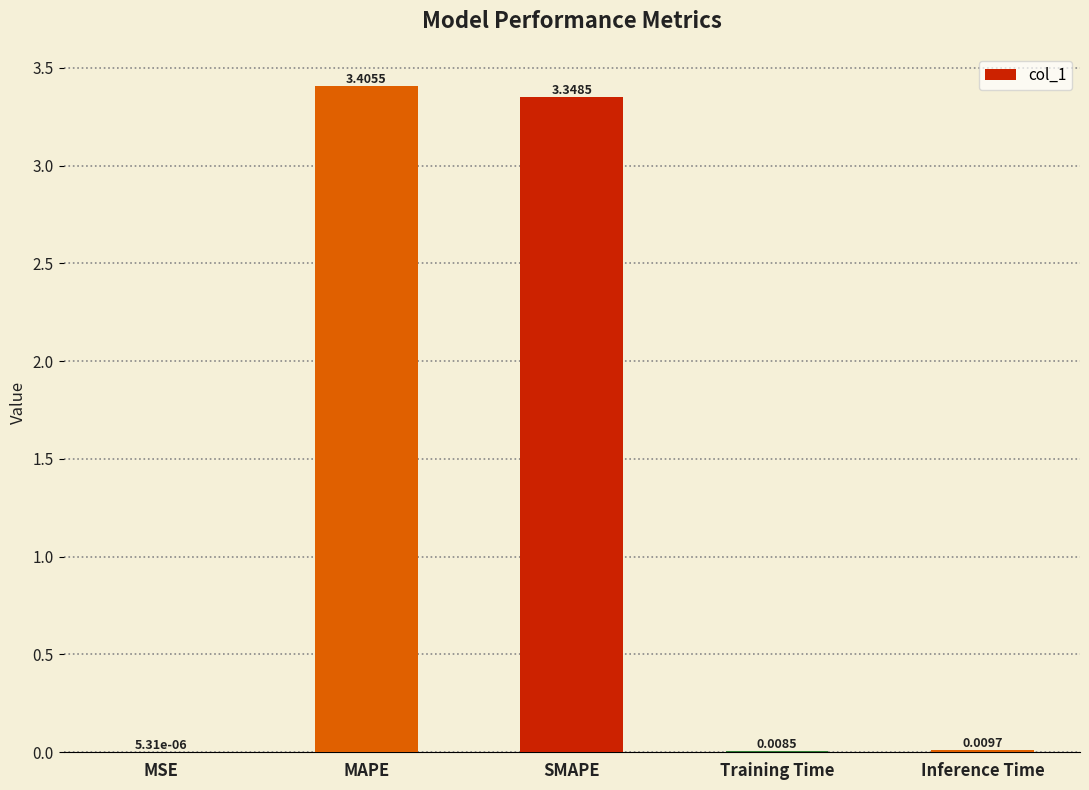

Are the bars horizontal?

No